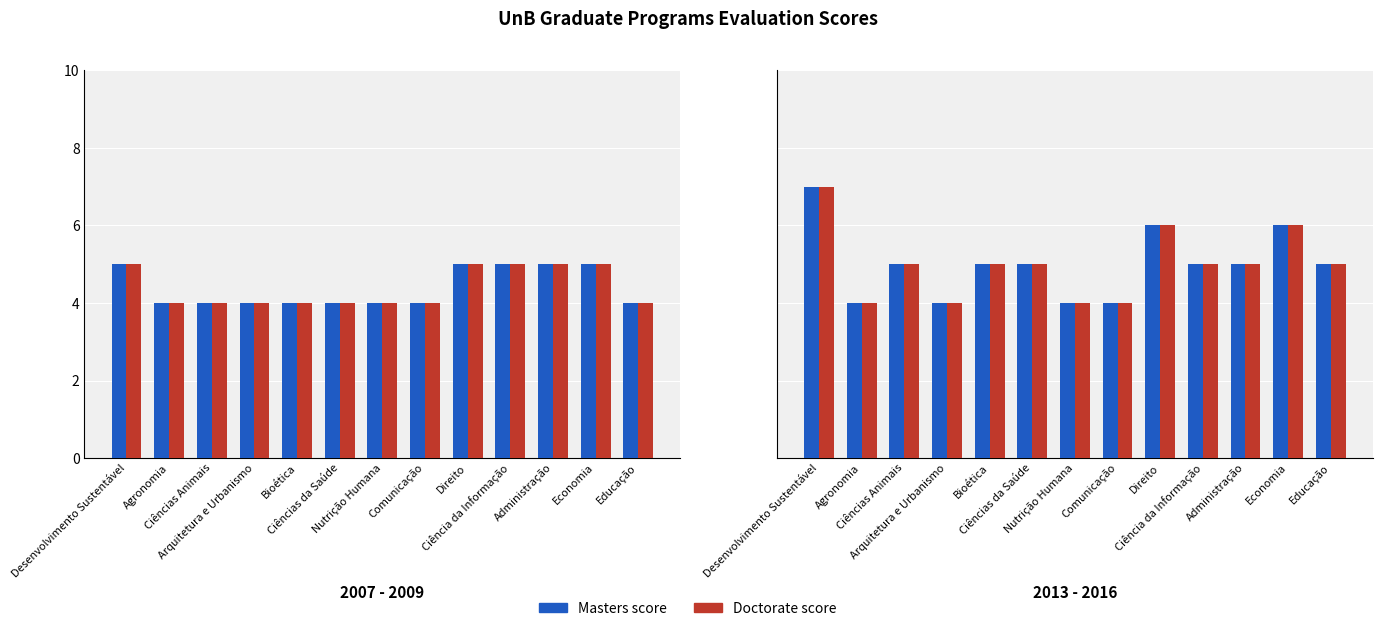

What are all the series names shown in the legend?

Masters score, Doctorate score